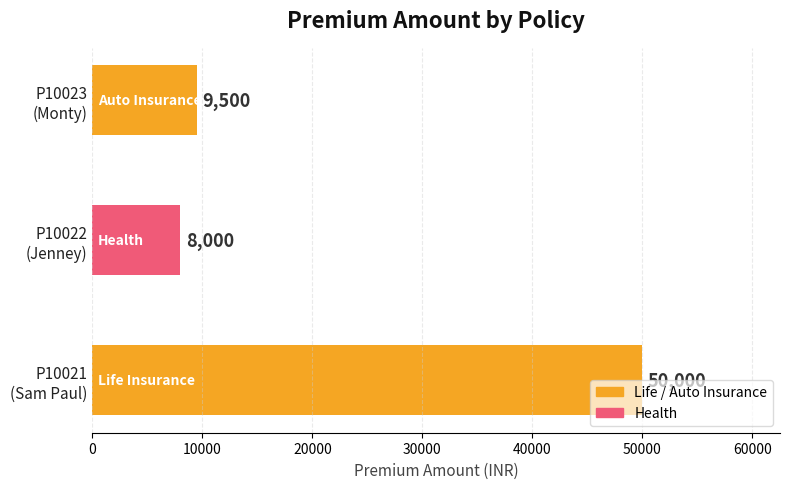

Reading right to left, list all the values displayed in this chart.

9500	8000	50000